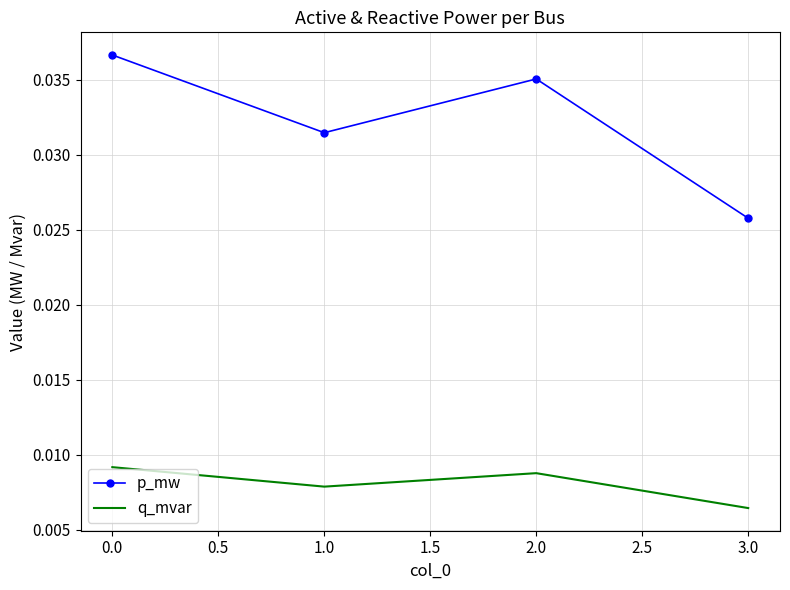

At which label is p_mw closest to 0?

3.0